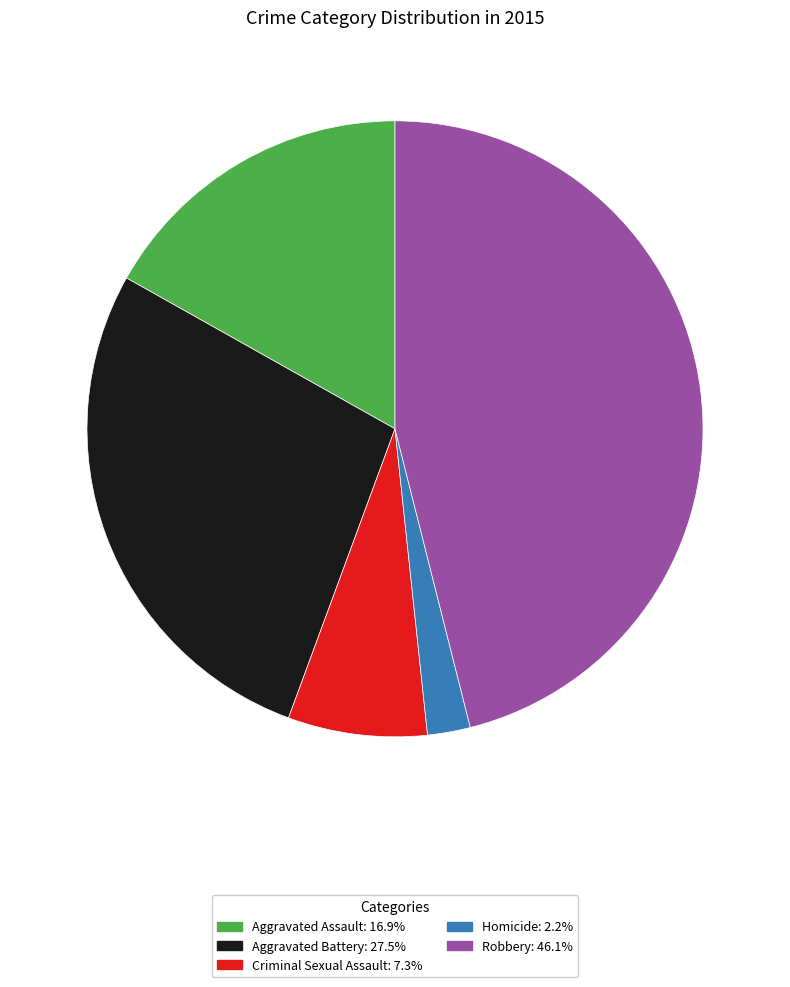

The Criminal Sexual Assault slice represents 18% of the pie. True or false?

False